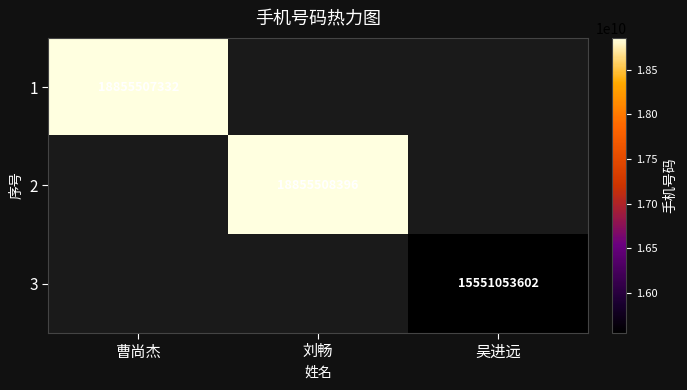

The value of 1 at 曹尚杰 is 18855507332. True or false?

True